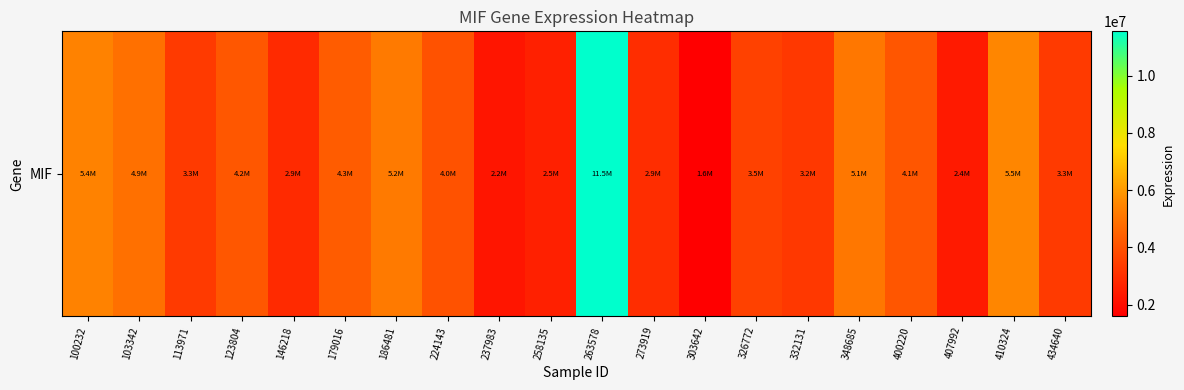

What is the change in value from 100232 to 146218?

-2578746